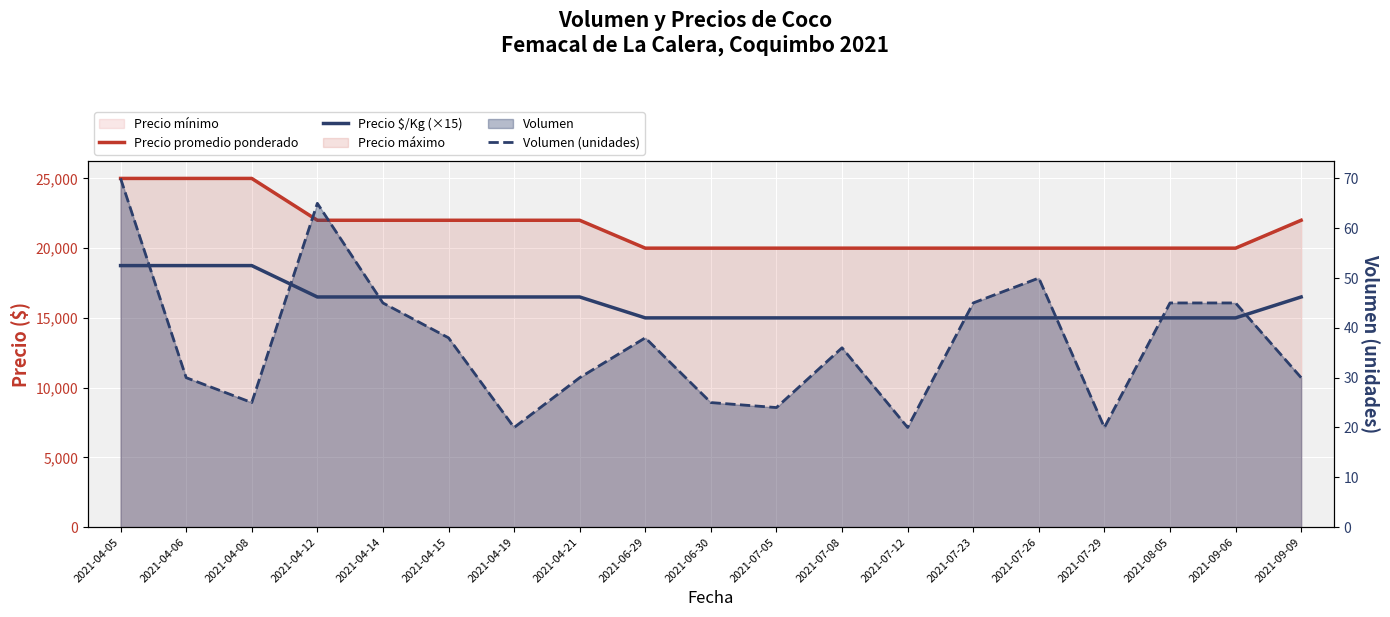

Is it true that Precio promedio ponderado equals 5262 at 2021-04-21?

False